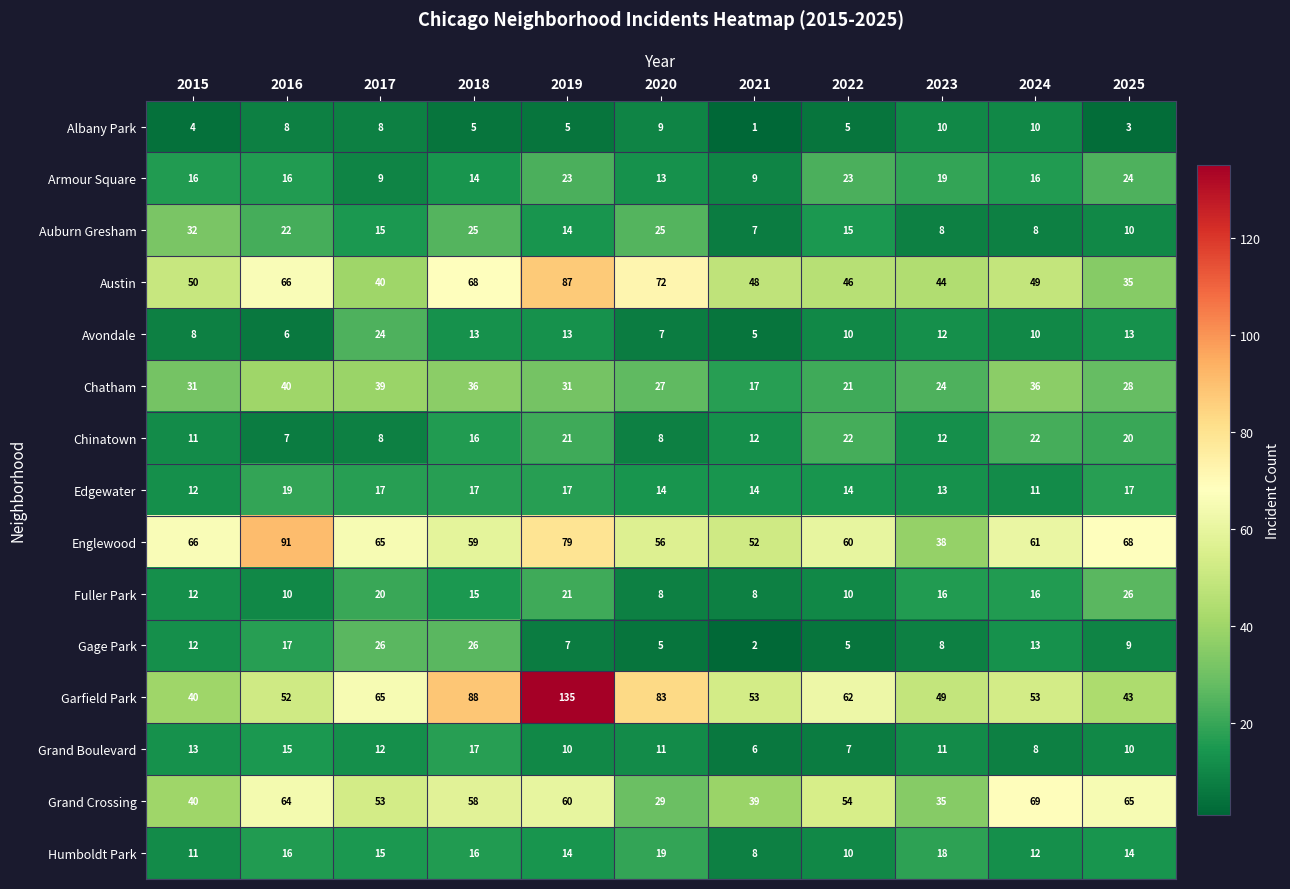

Is the value of Gage Park at 2018 greater than the value of Fuller Park at 2022?

Yes